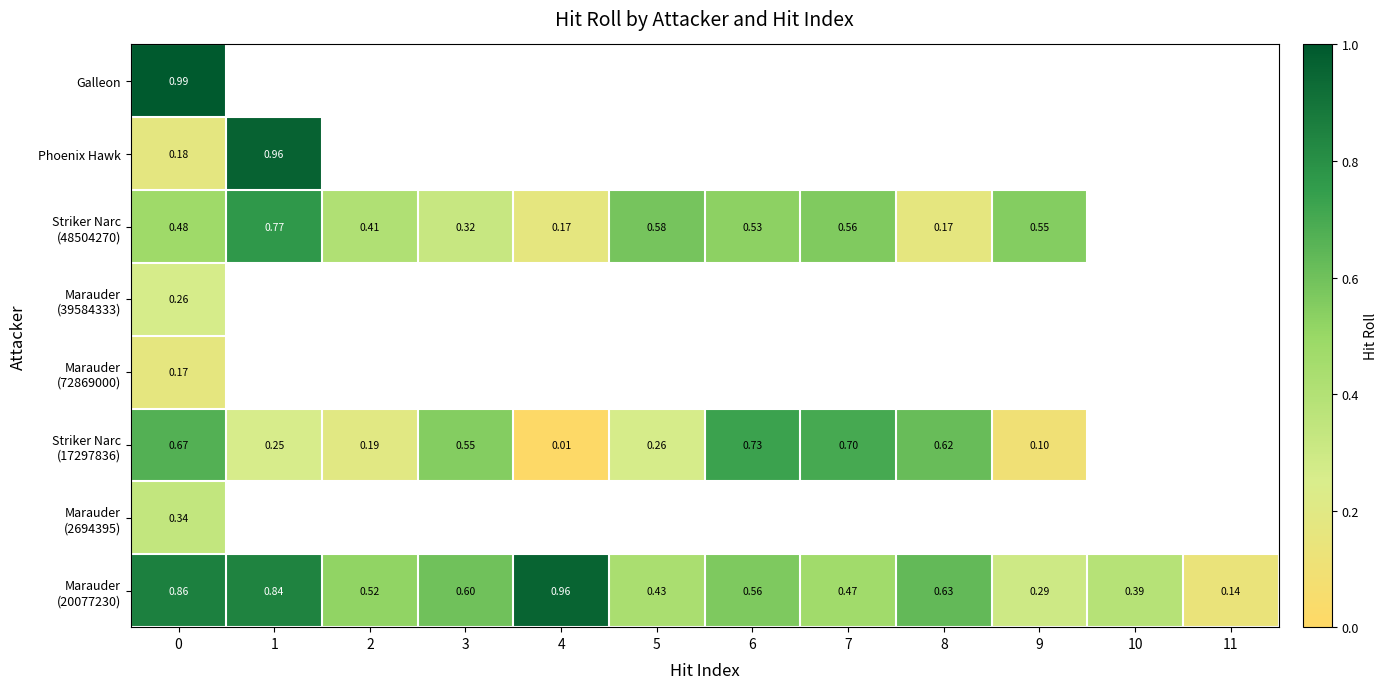

Between 9 and 4, which is larger?

4